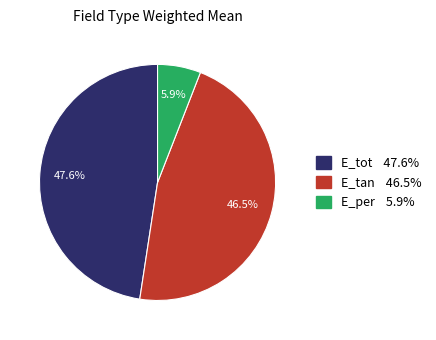

Combined, do E_tot and E_tan account for over 50%?

Yes